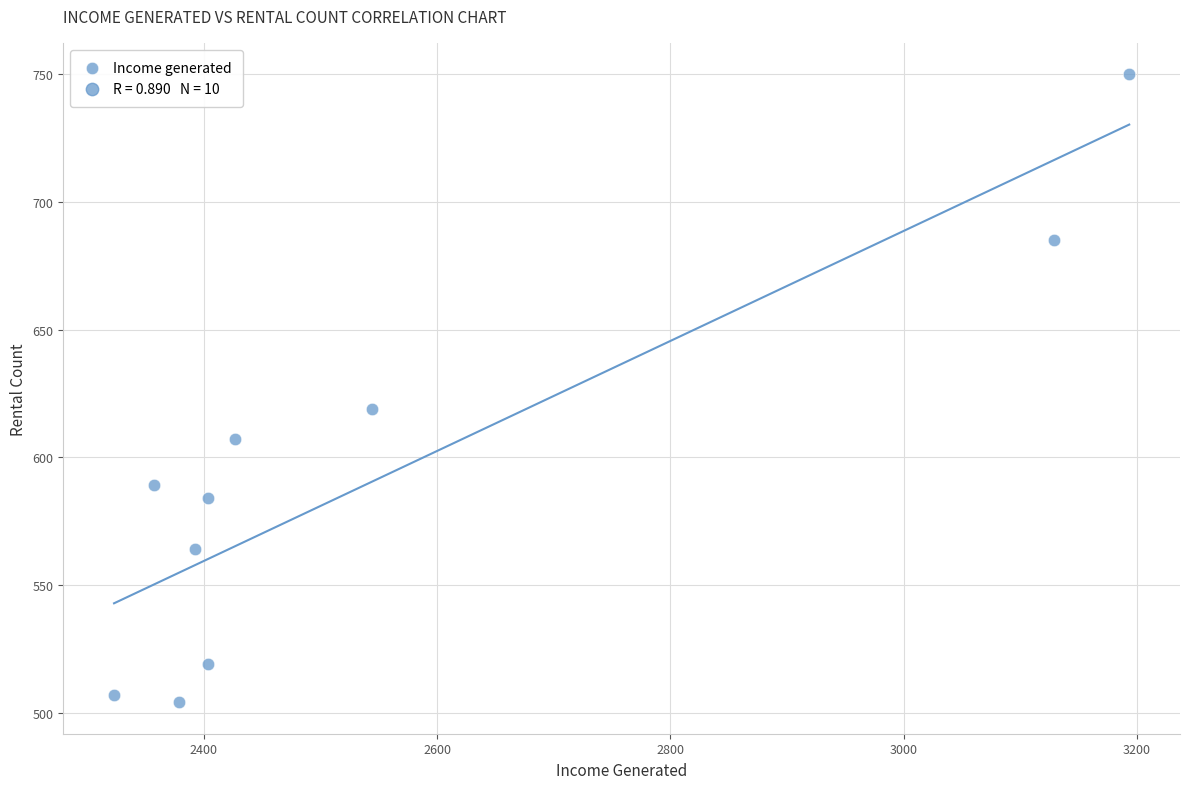

What is the average Y value?

593